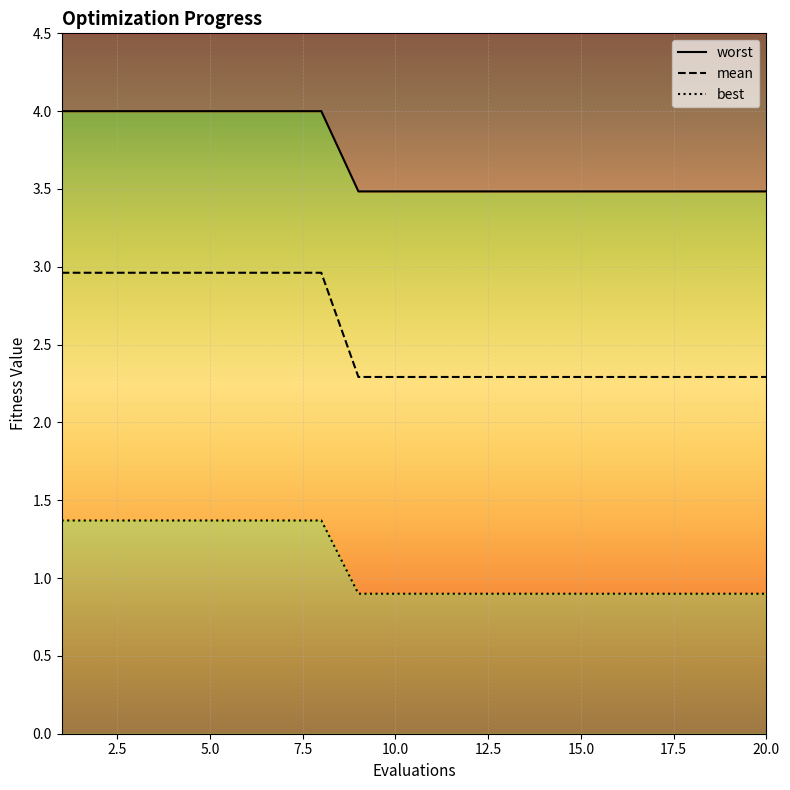

What is the average value of the mean series?

2.6